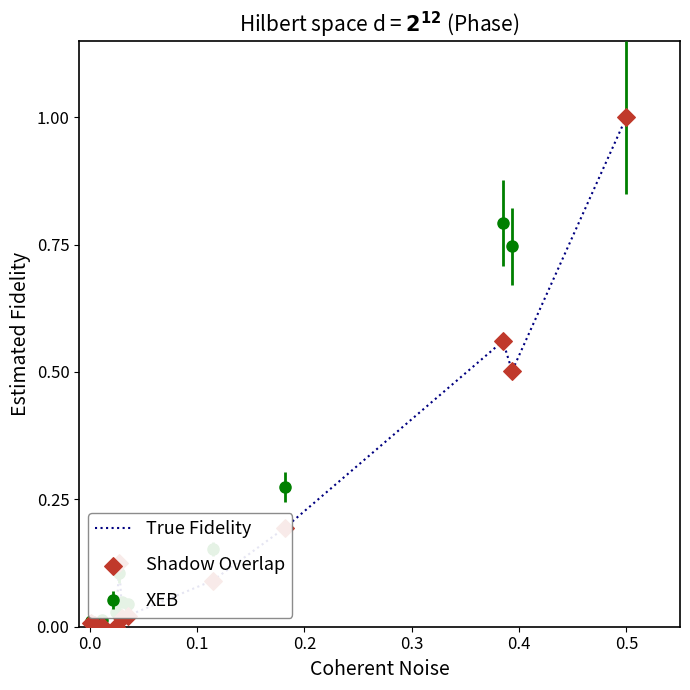

Which series has the widest spread of values?

True Fidelity